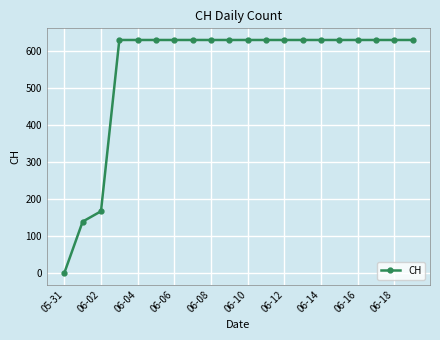

What is the maximum value shown in the chart?

631